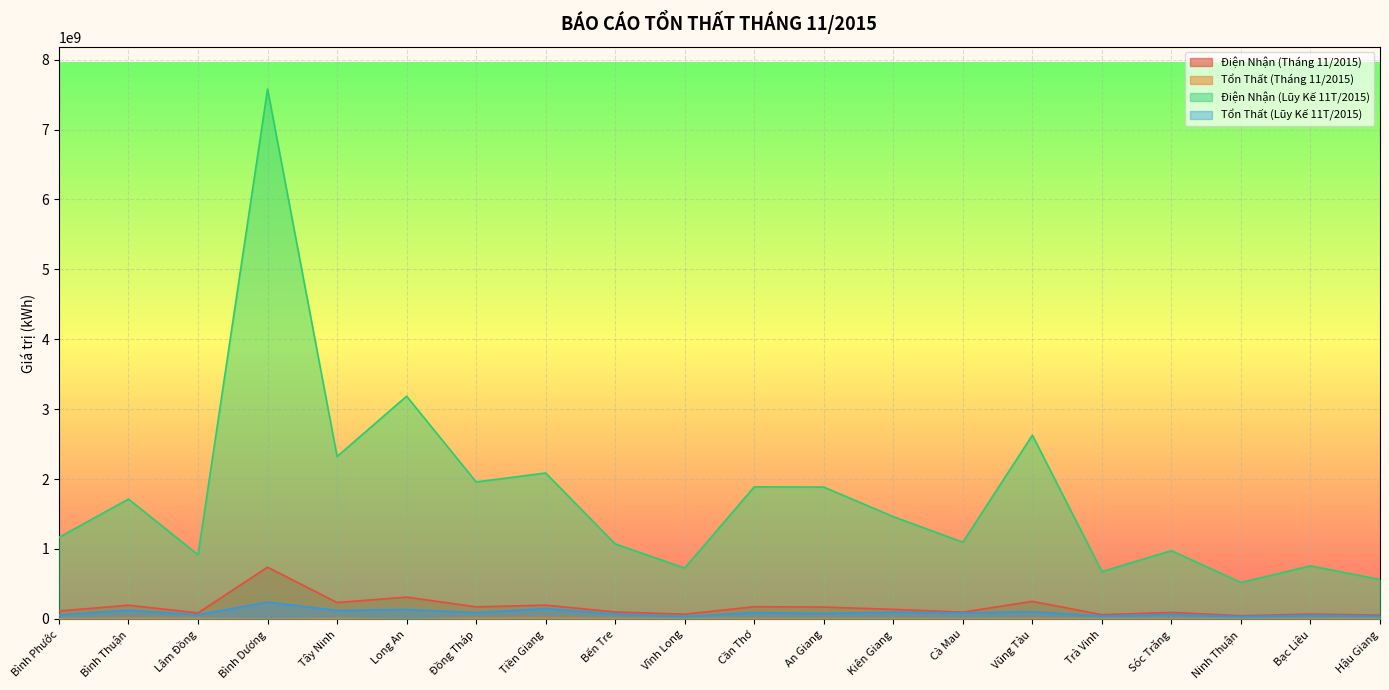

Between Sóc Trăng and Đồng Tháp, which is larger?

Đồng Tháp